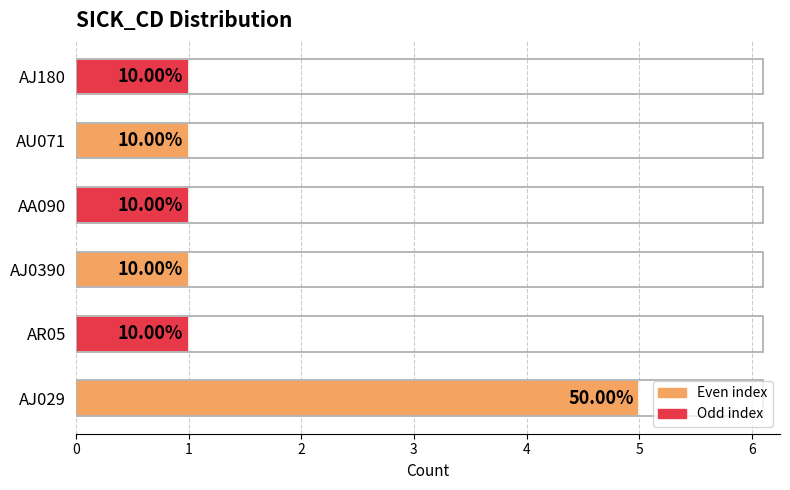

Are the bars horizontal?

Yes